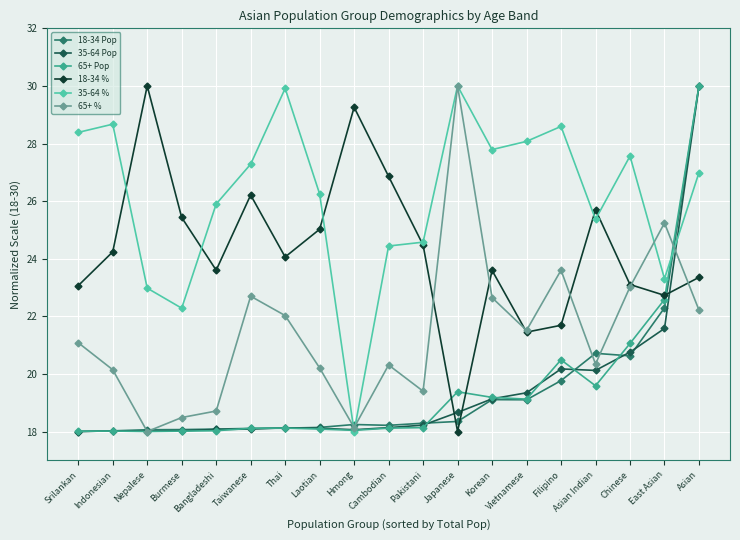

True or false: 65+ Pop and 18-34 Pop intersect in this chart.

True